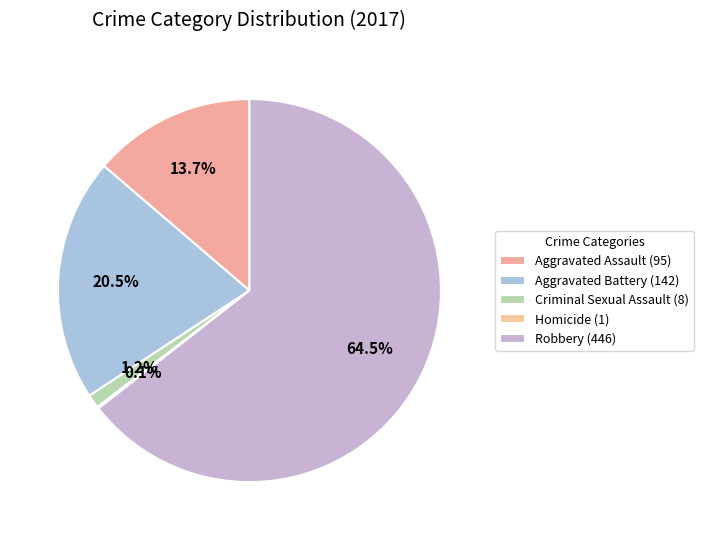

Which slice represents more than half of the pie?

Robbery